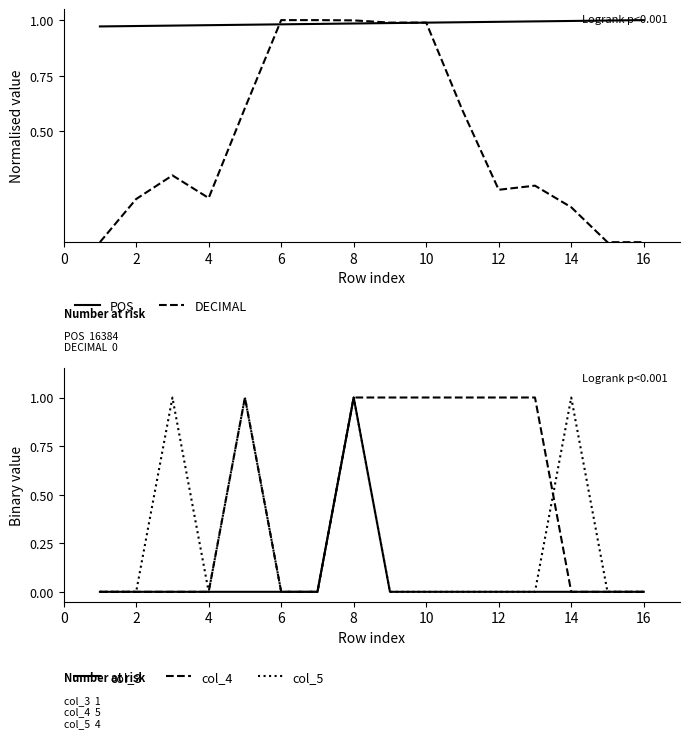

Which series has the widest spread of values?

DECIMAL